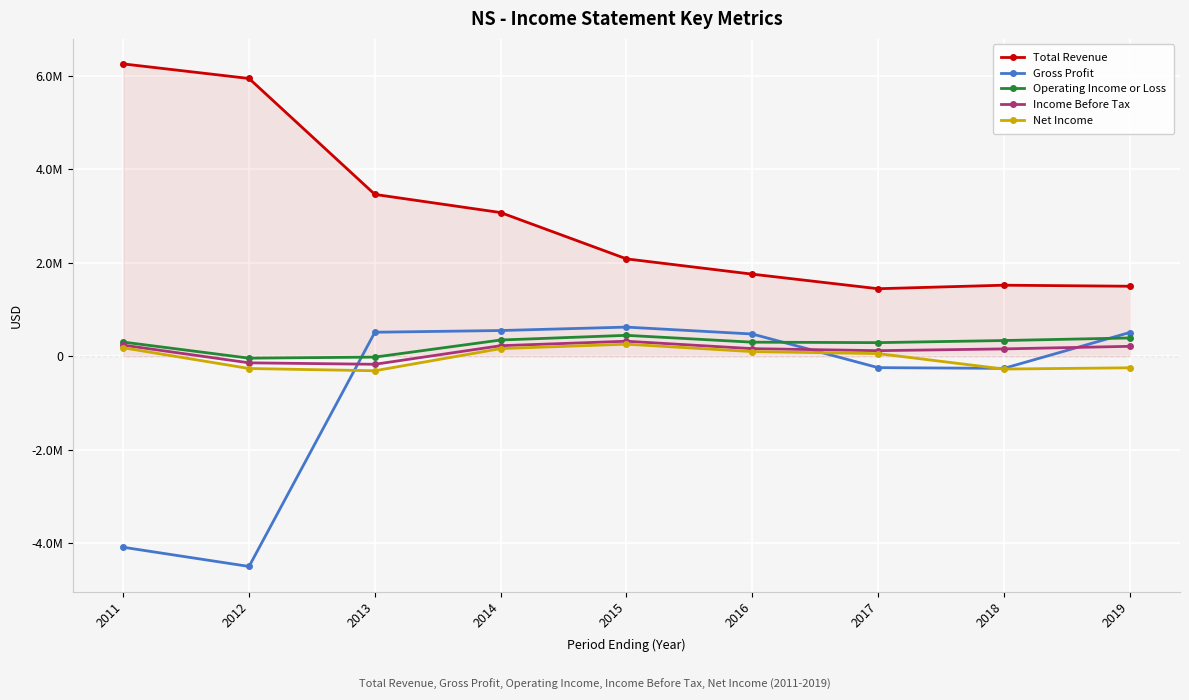

What are all the series names shown in the legend?

Total Revenue, Gross Profit, Operating Income or Loss, Income Before Tax, Net Income